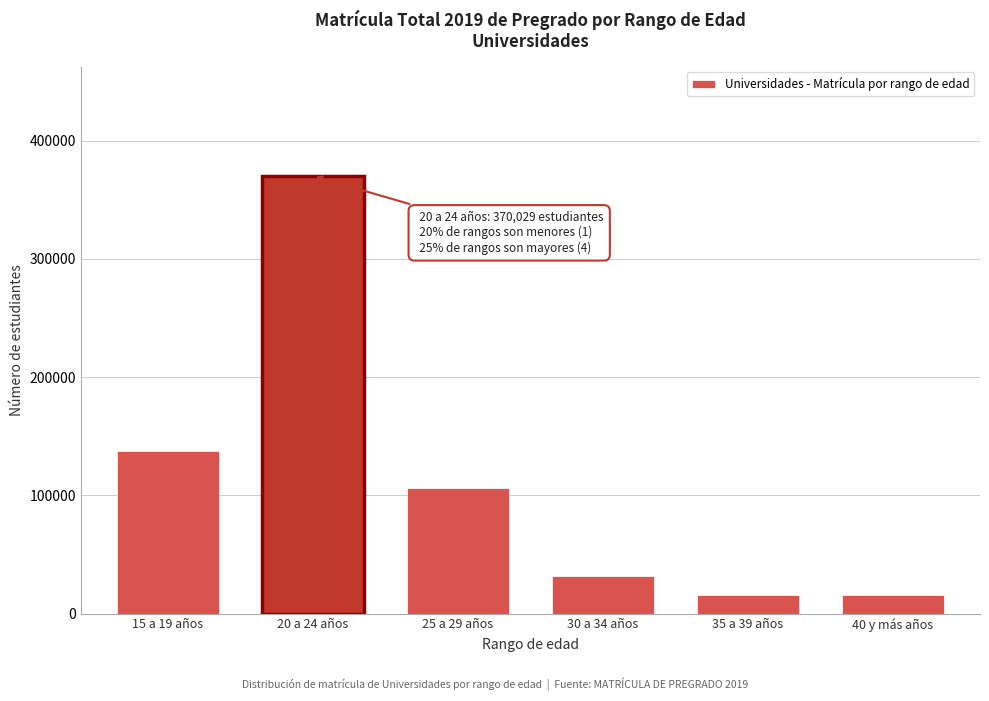

What is the difference between the maximum and minimum values?

354487